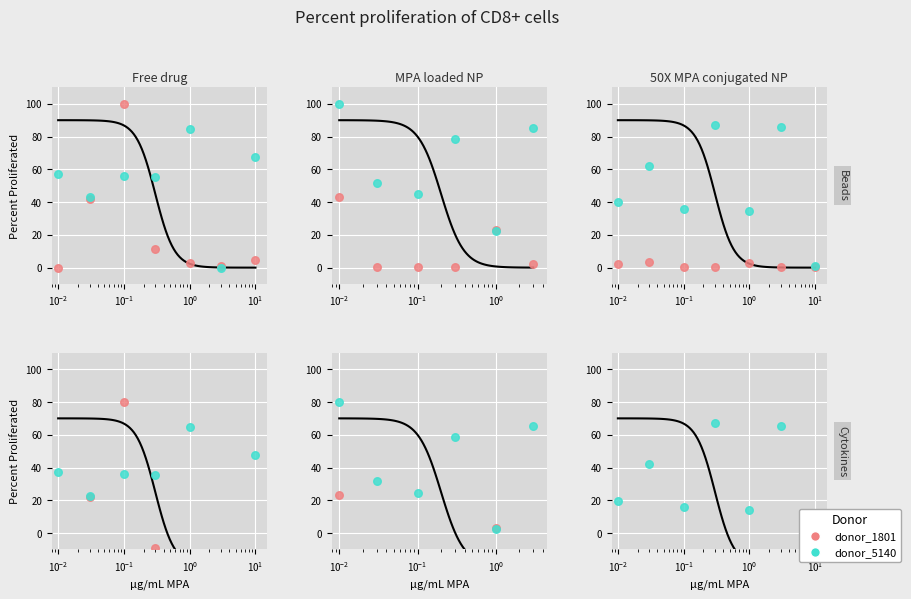

At which category is the sum across all series the highest?

$\mathdefault{10^{-1}}$